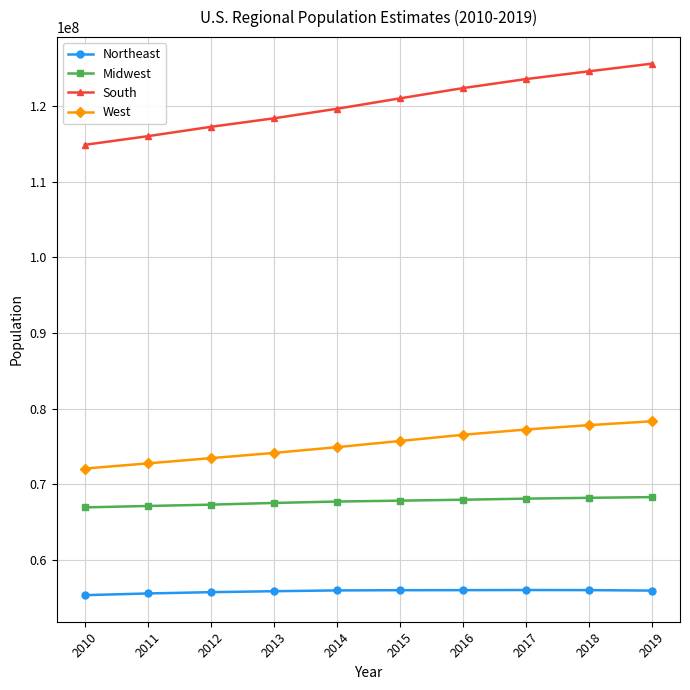

True or false: West has more than 1 points higher than both neighbors.

False